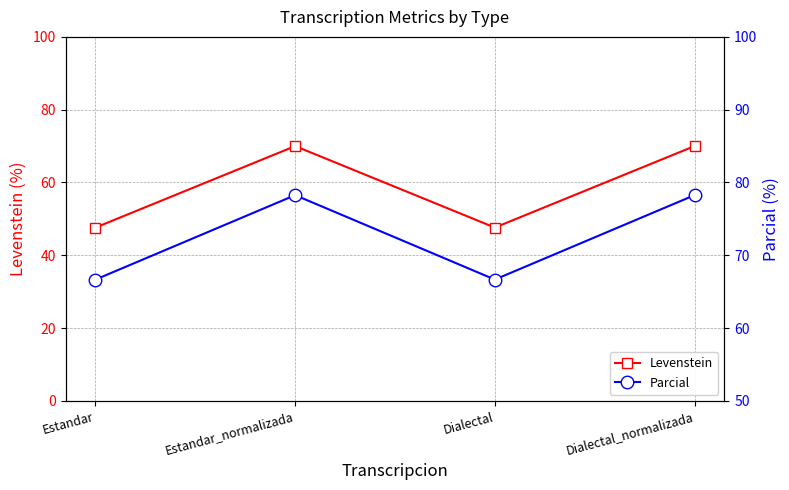

Reading left to right, transcribe all the data shown in this chart.

Levenstein: Estandar=47.6	Estandar_normalizada=70.0	Dialectal=47.6	Dialectal_normalizada=70.0
Parcial: Estandar=66.7	Estandar_normalizada=78.3	Dialectal=66.7	Dialectal_normalizada=78.3